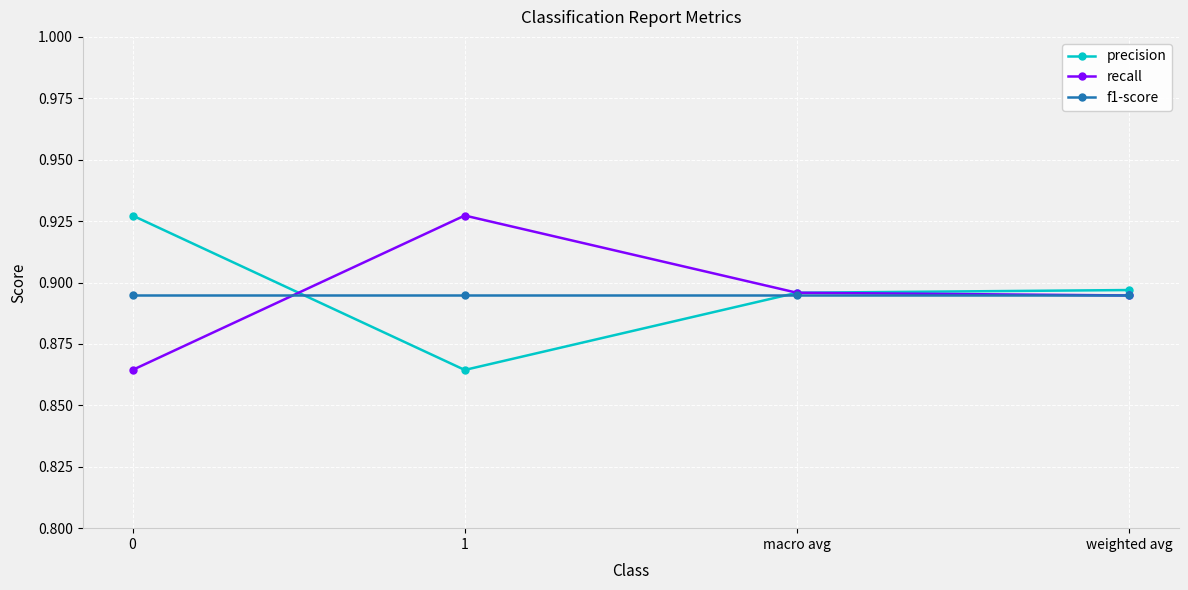

What position from the right is 0?

4